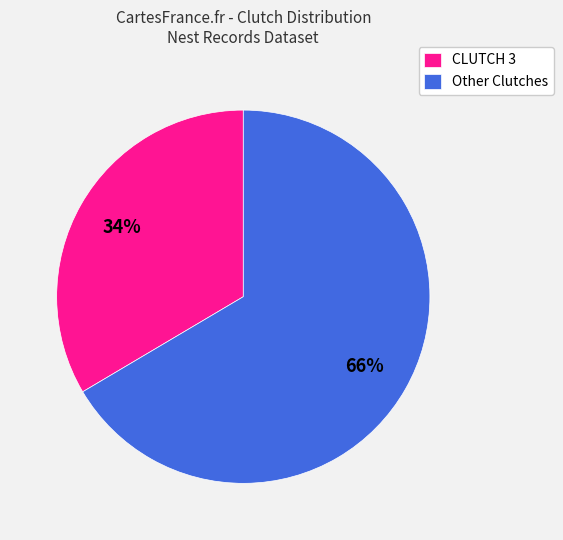

How many segments does this pie chart have?

2